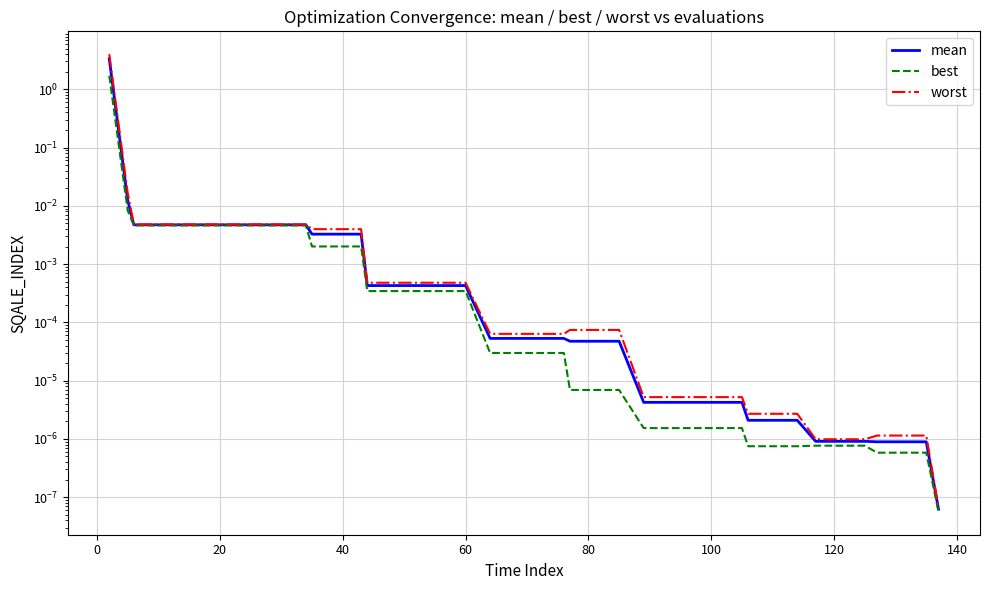

List the series in order of their peak value, lowest first.

best, mean, worst